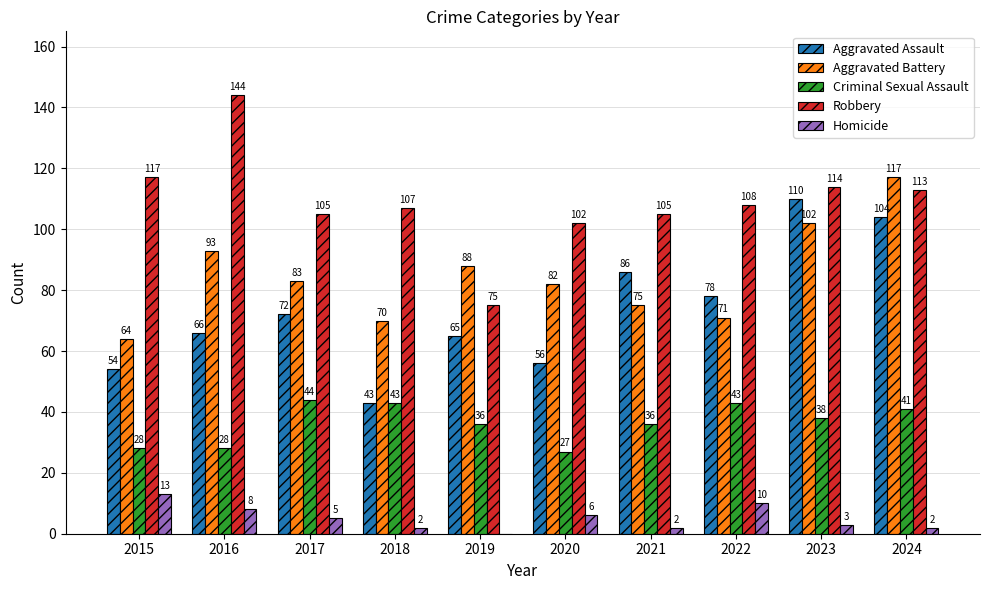

What is the greatest value displayed?

144